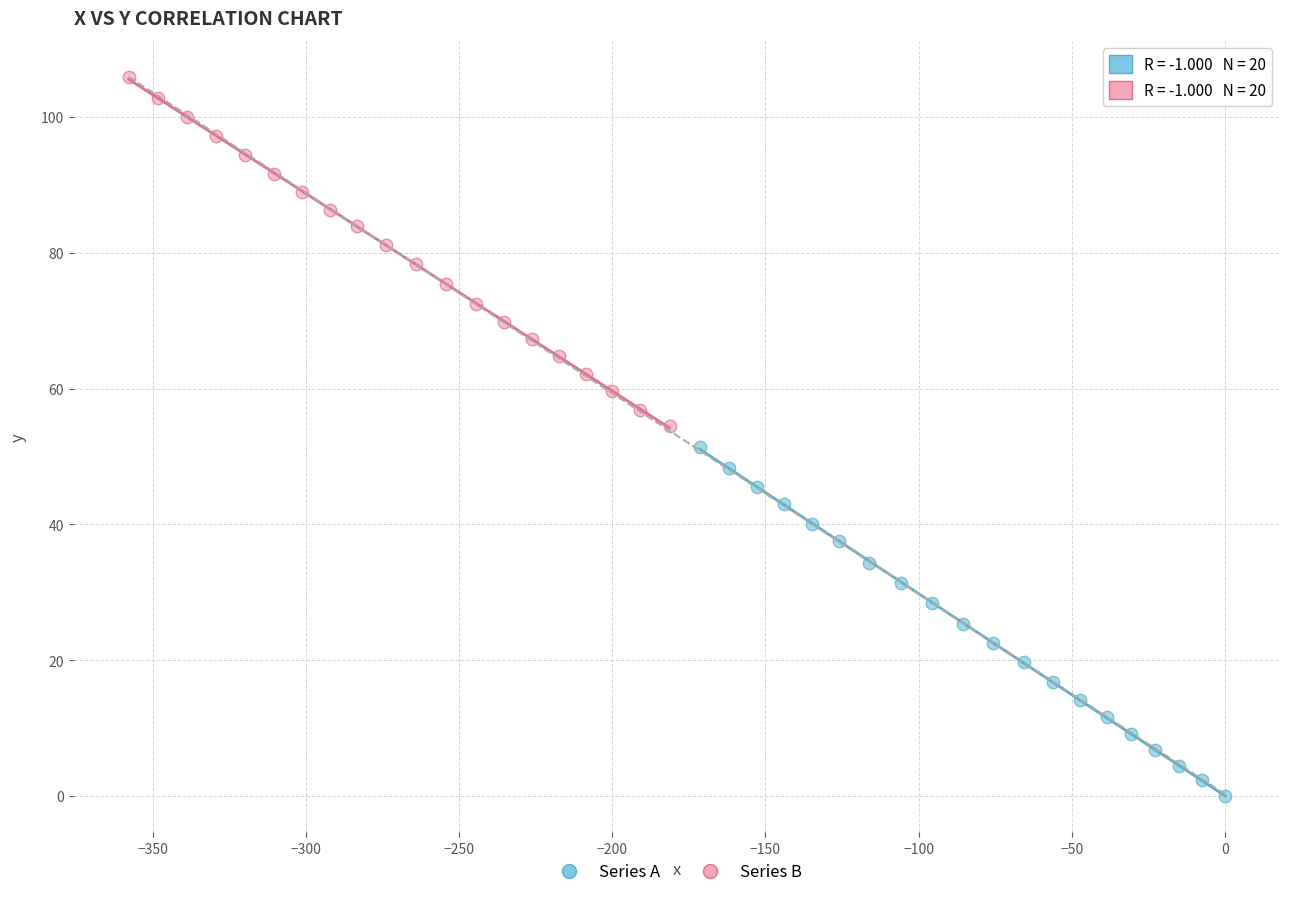

Which series reaches the minimum Y coordinate?

Series A